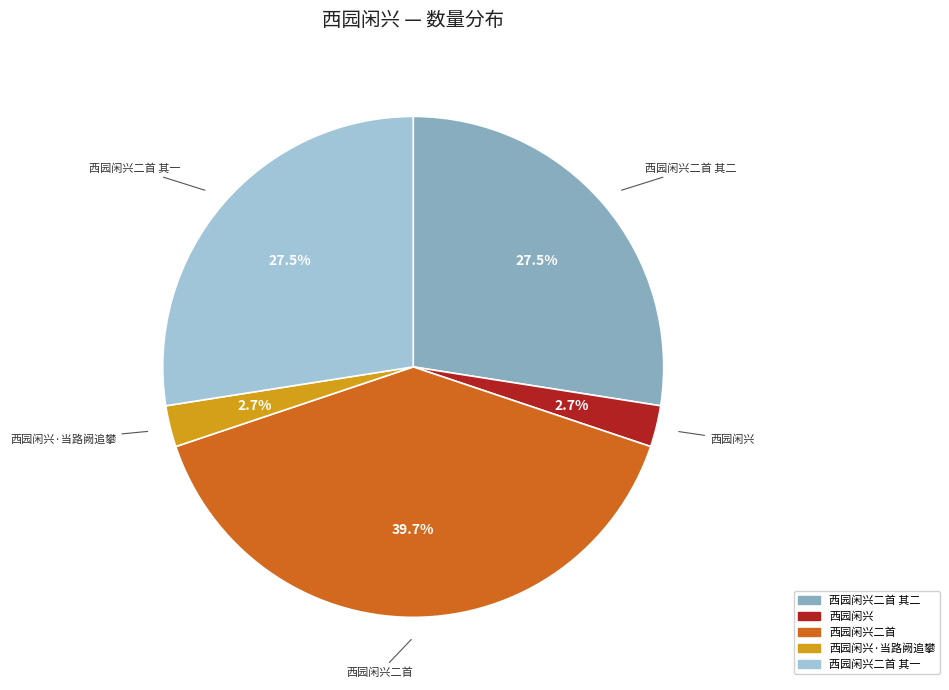

Count the number of slices in the pie.

5